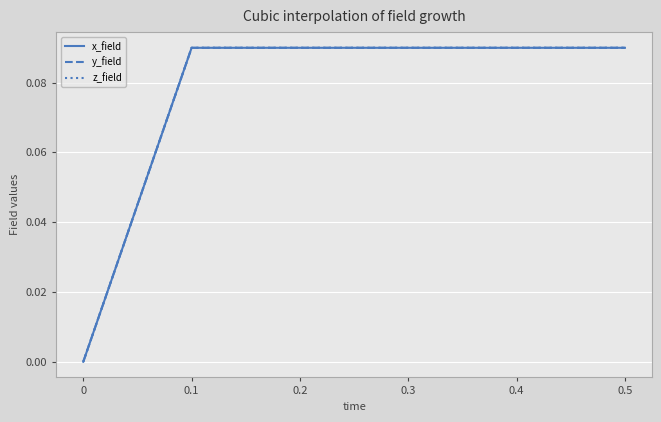

What is the sum of the x_field values at 0.4 and 0.1?

0.2